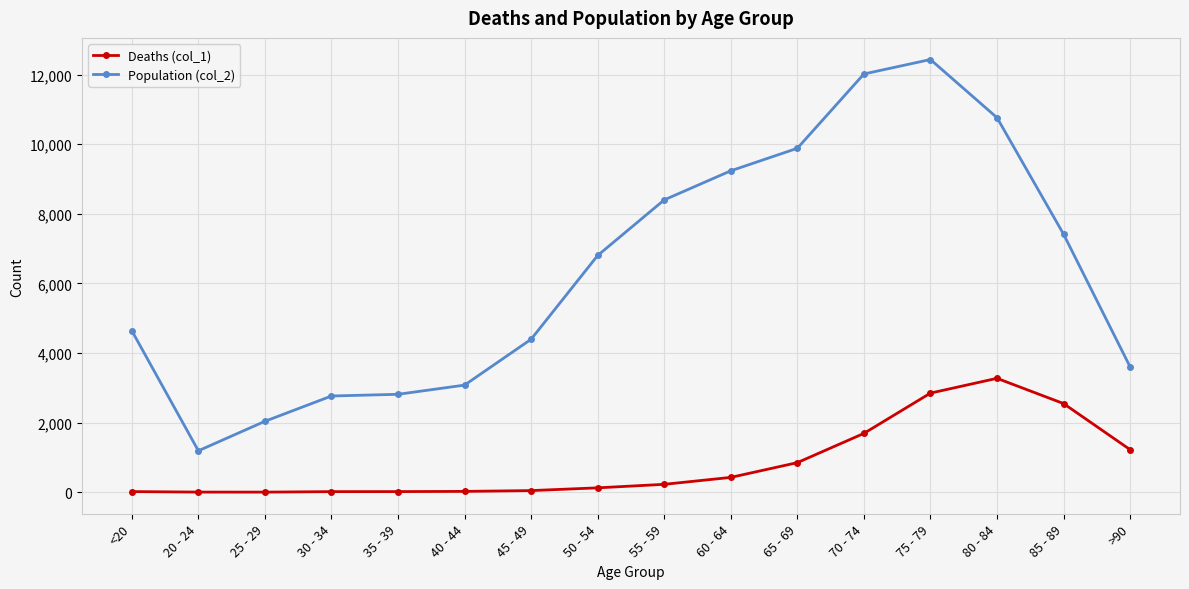

What is the label of the 13th point from the right?

30 - 34